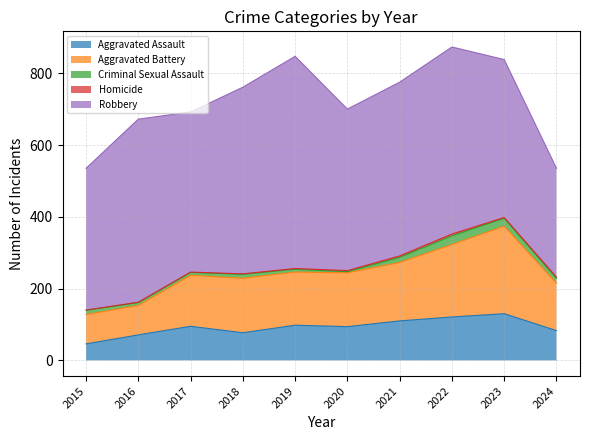

At how many categories does at least one series exceed 276?

10